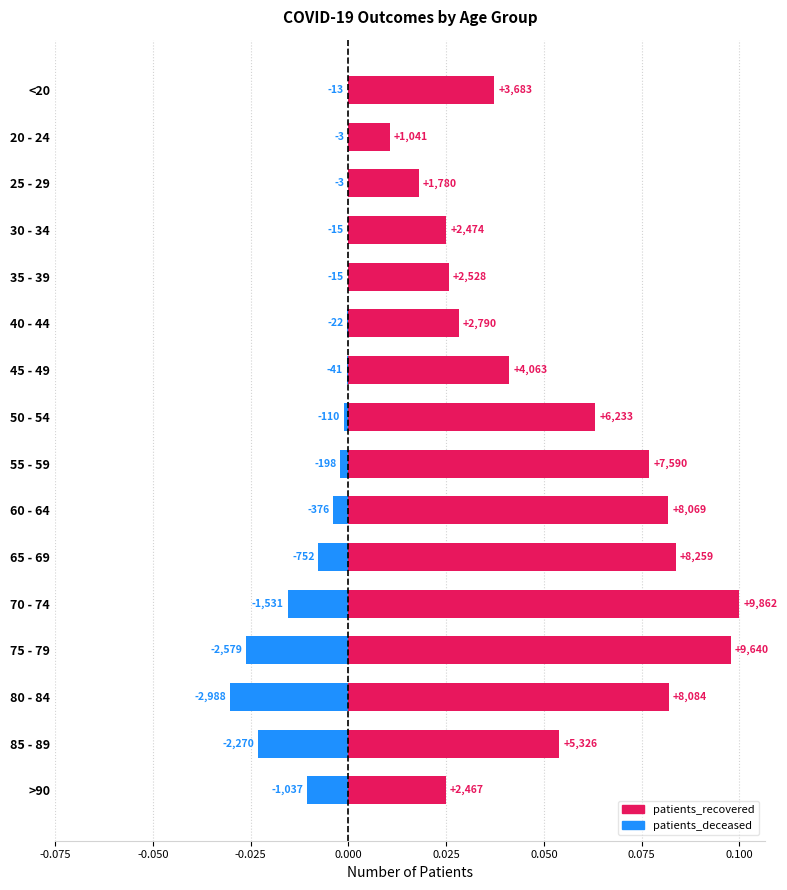

Reading left to right, transcribe all the data shown in this chart.

patients_recovered: 0.0	0.0	0.0	0.0	0.0	0.0	0.0	0.1	0.1	0.1	0.1	0.1	0.1	0.1	0.1	0.0
patients_deceased: -0.0	-0.0	-0.0	-0.0	-0.0	-0.0	-0.0	-0.0	-0.0	-0.0	-0.0	-0.0	-0.0	-0.0	-0.0	-0.0